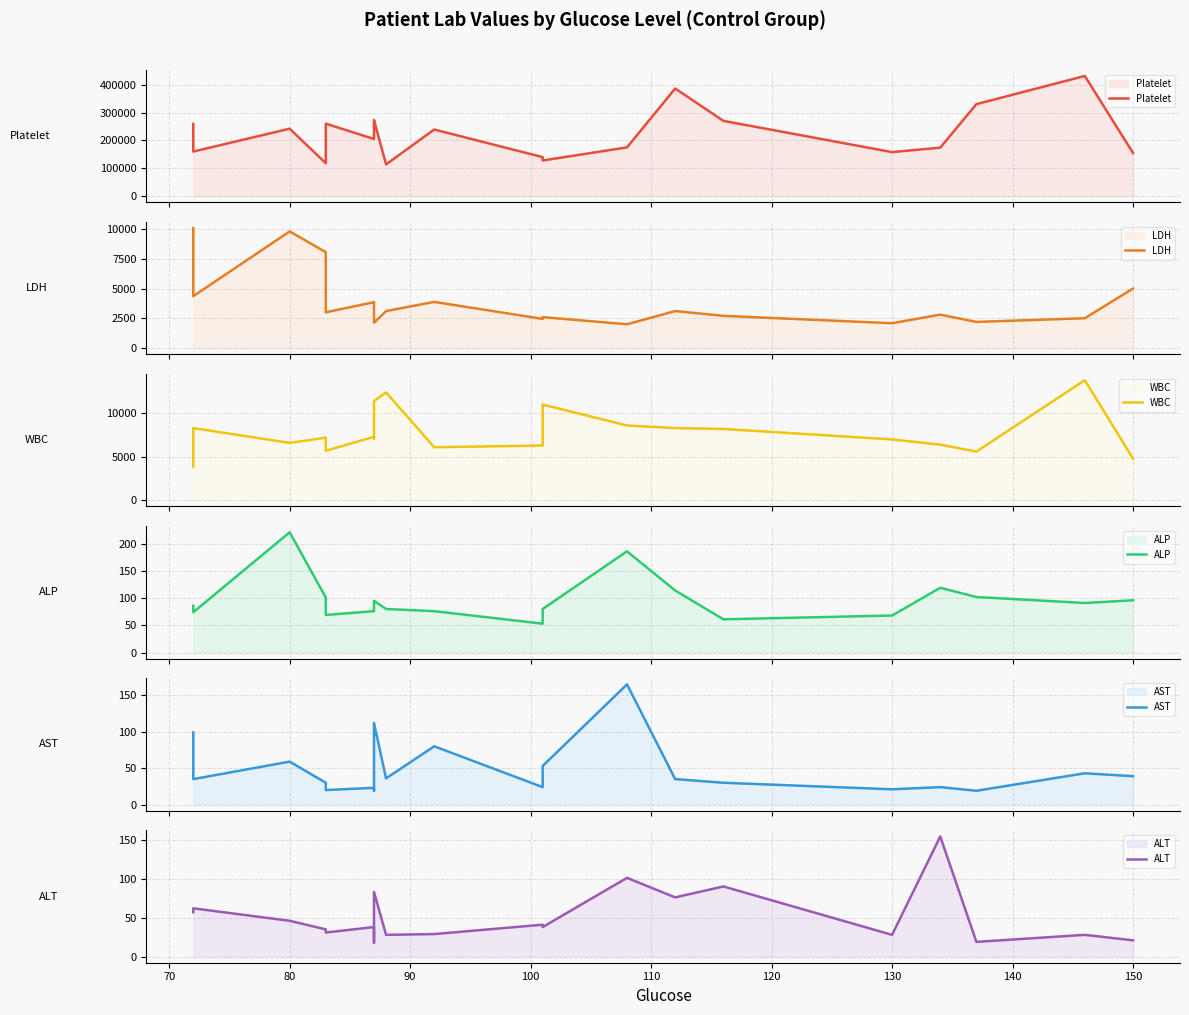

The value of LDH at 70 is 4370. True or false?

True